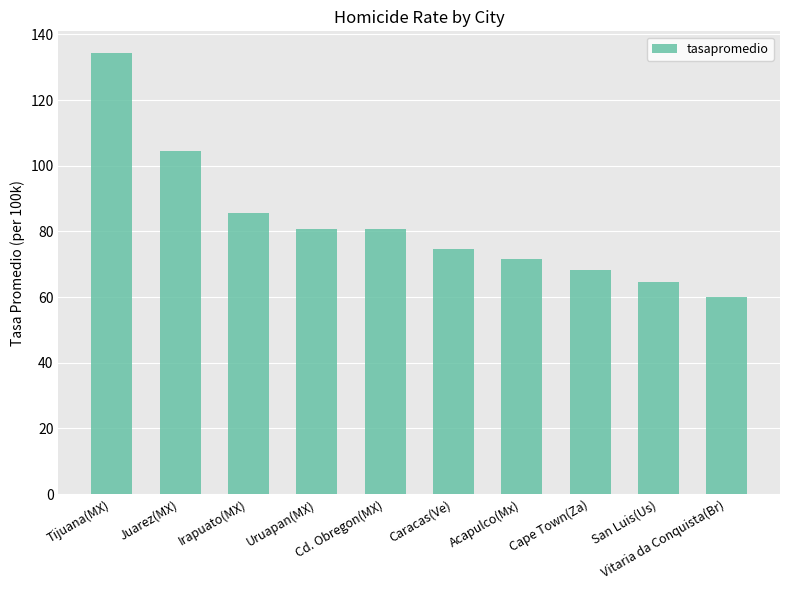

How many values are below 80?

5